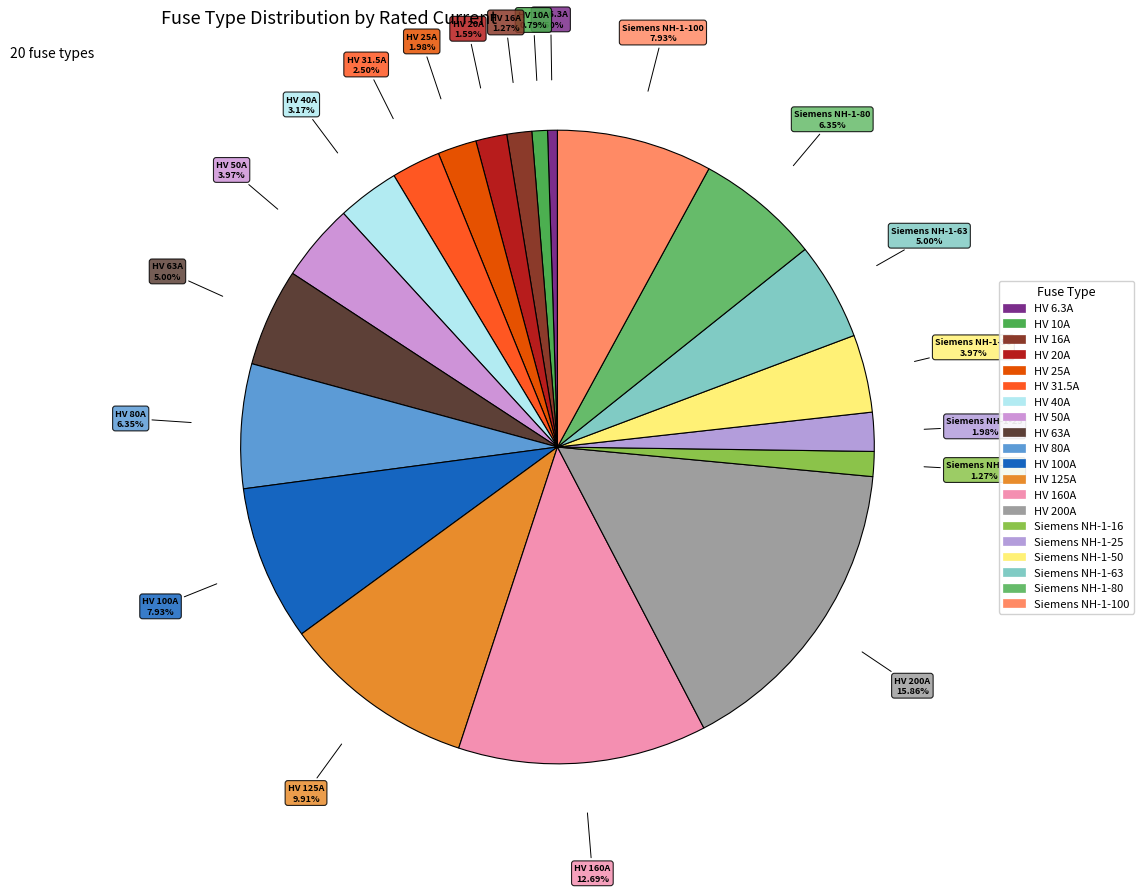

To the nearest percent, what portion does HV 80A represent?

6%